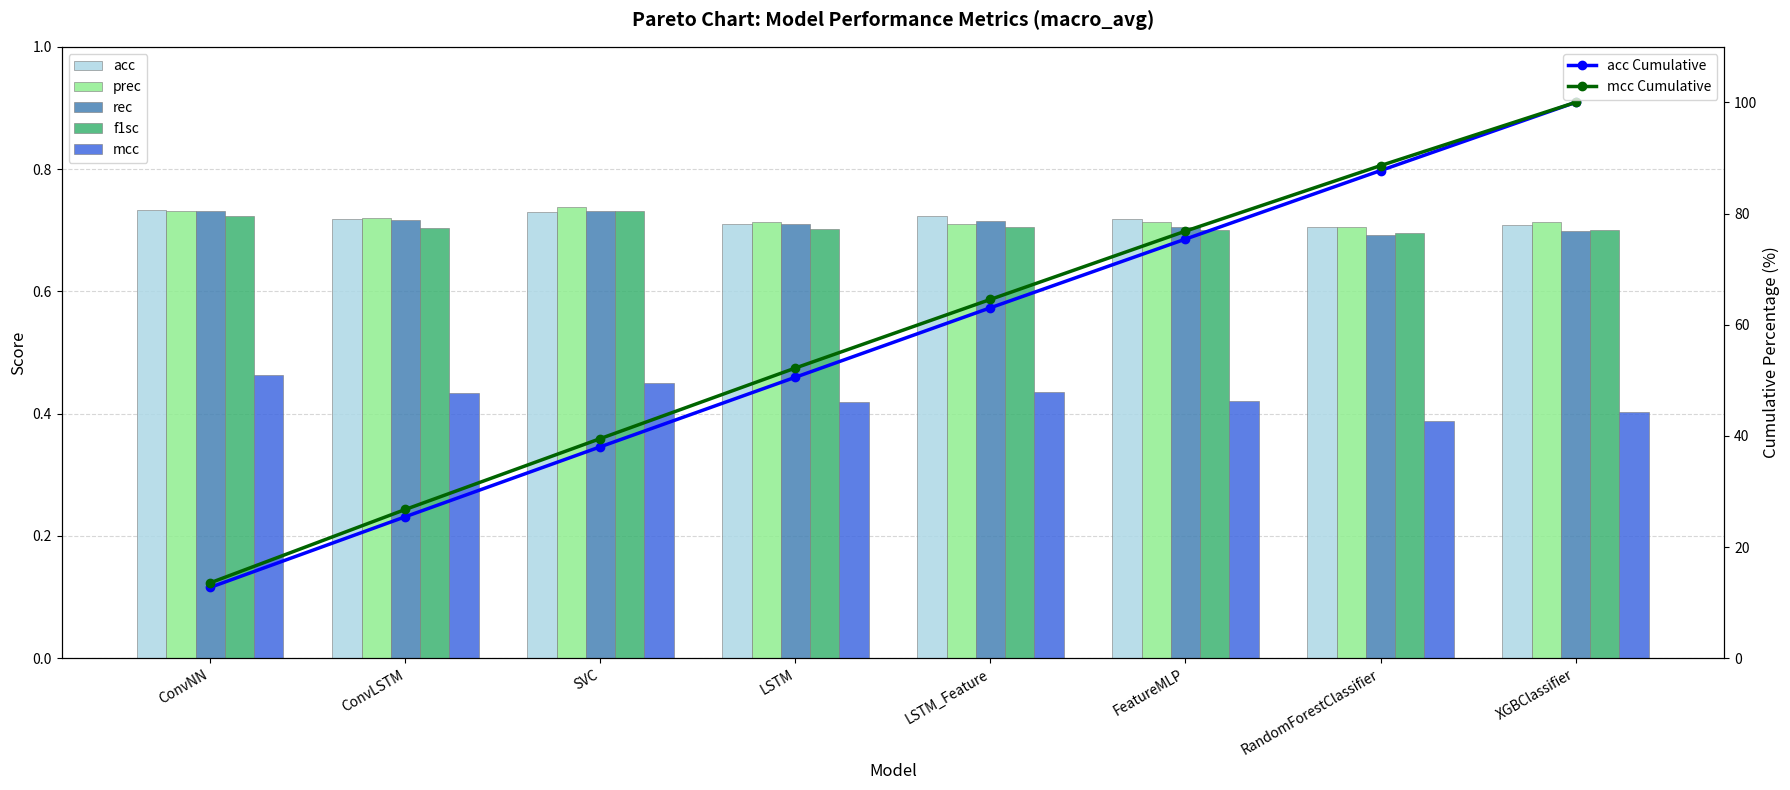

List the series in order of their peak value, highest first.

prec, acc, rec, f1sc, mcc